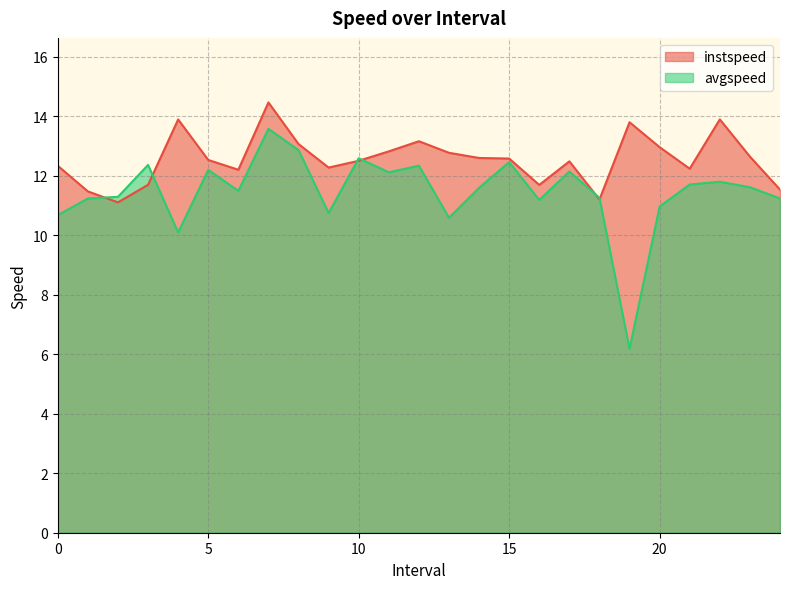

What is the maximum value for instspeed?

14.5